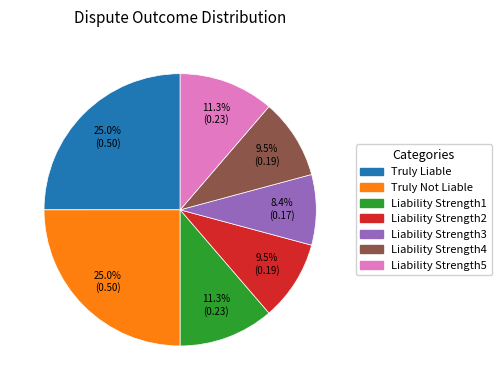

How much of the chart is everything except Liability Strength1?

88.7%